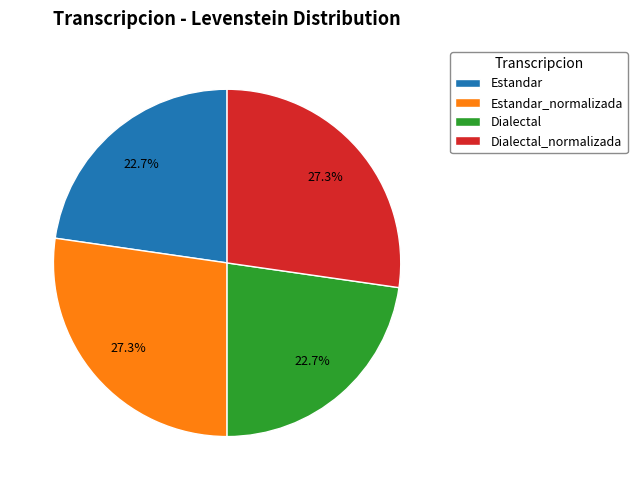

Count the number of slices in the pie.

4